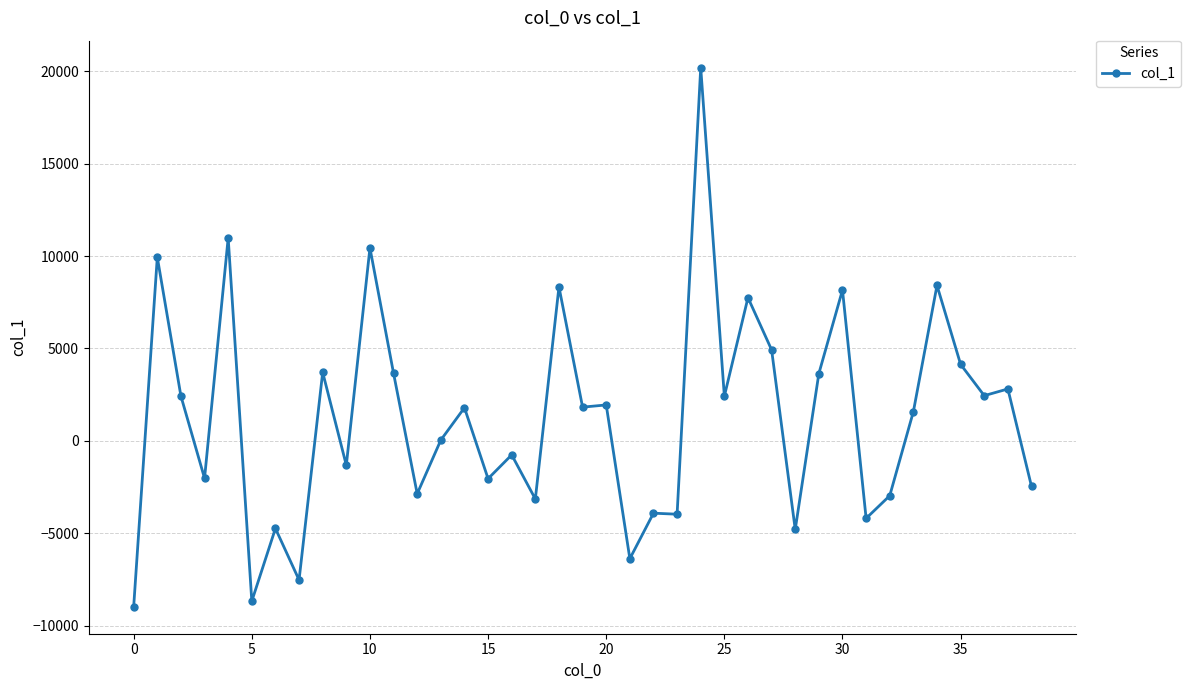

What is the average value?

1300.0